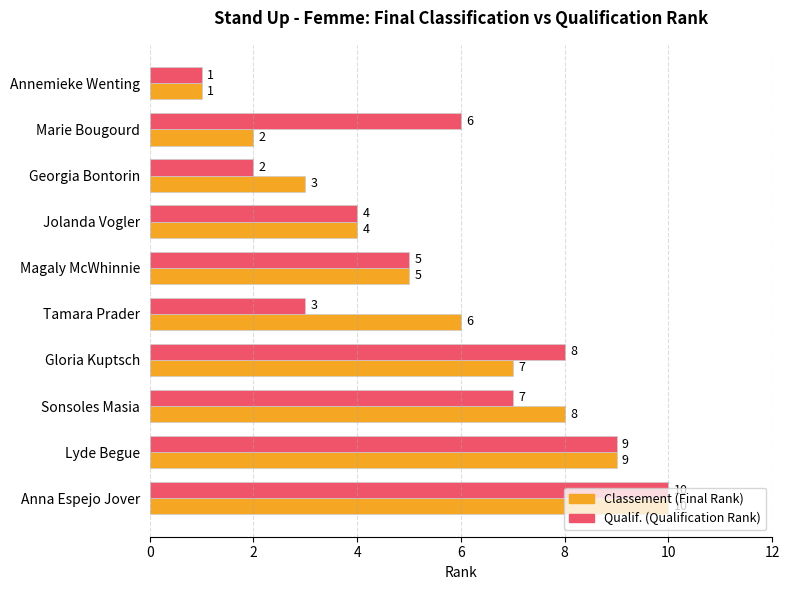

What is the difference between the highest and lowest values at Marie Bougourd?

4